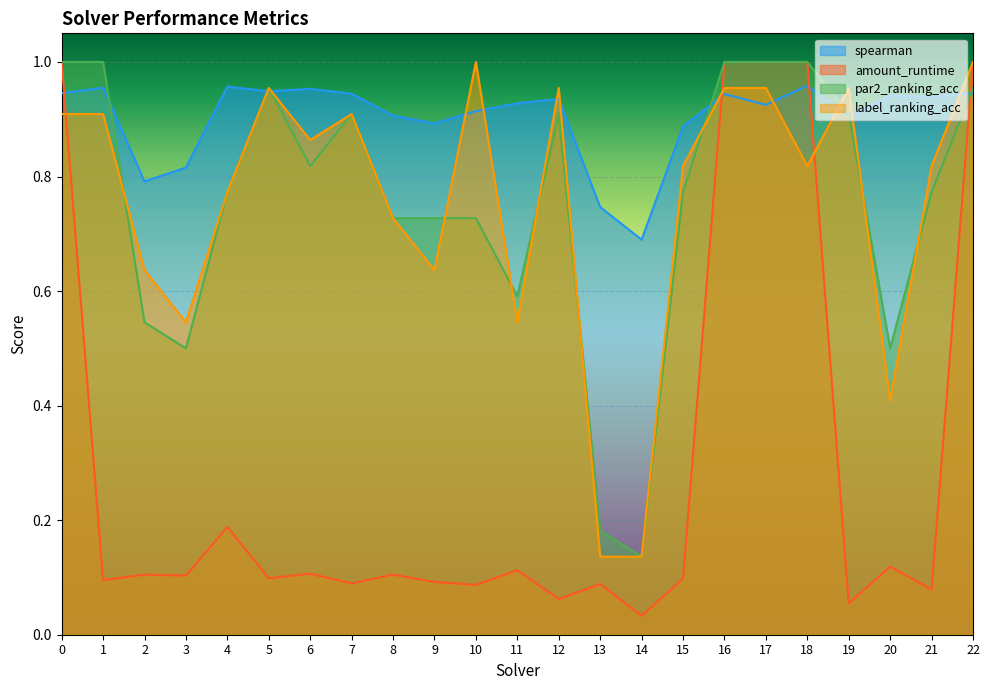

Rank the categories by label_ranking_acc value from lowest to highest.

13, 14, 20, 3, 11, 2, 9, 8, 4, 15, 18, 21, 6, 0, 1, 7, 5, 12, 16, 17, 19, 10, 22